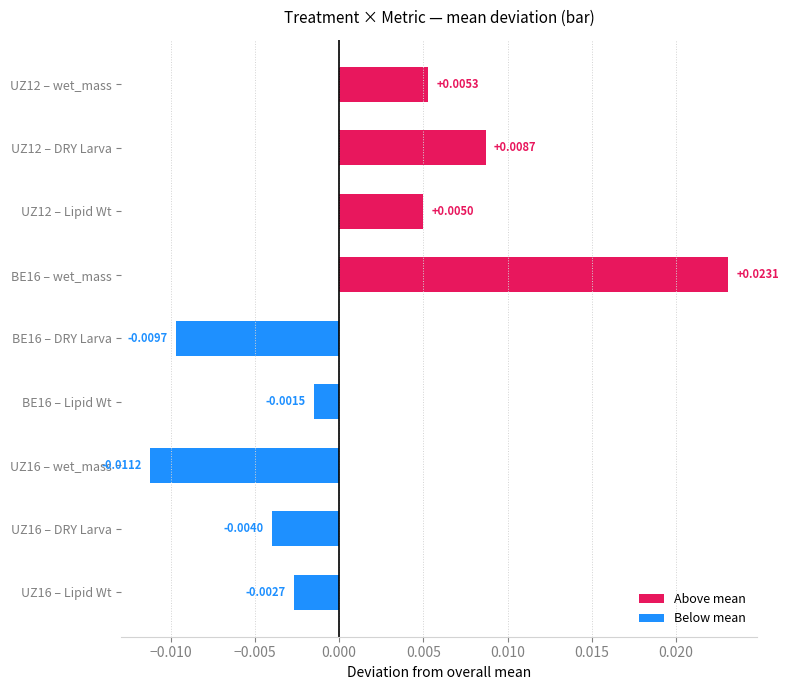

Rank the categories by value from lowest to highest.

UZ16 – wet_mass, BE16 – DRY Larva, UZ16 – DRY Larva, UZ16 – Lipid Wt, BE16 – Lipid Wt, UZ12 – Lipid Wt, UZ12 – wet_mass, UZ12 – DRY Larva, BE16 – wet_mass